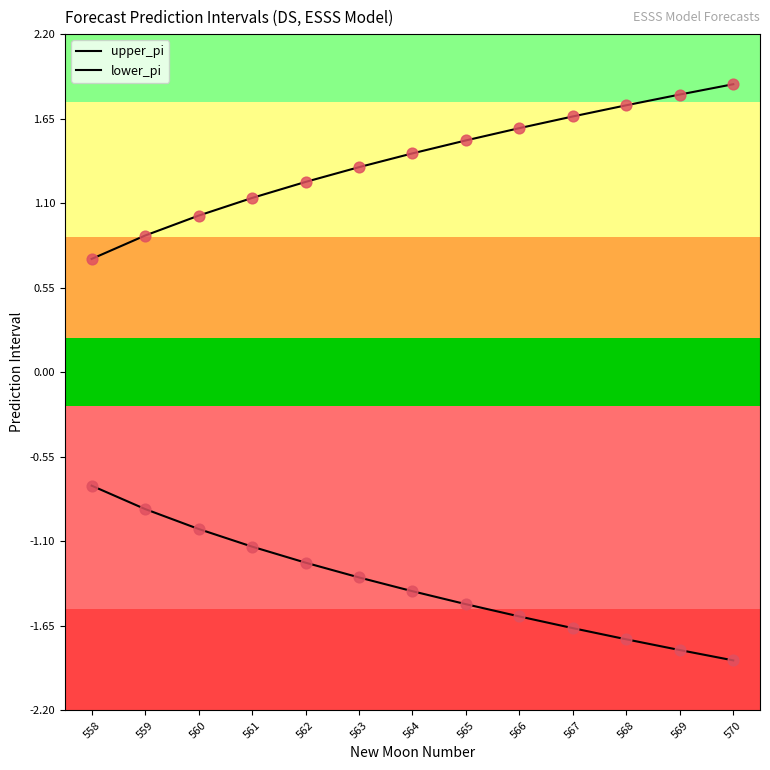

How many lines are shown in the chart?

2